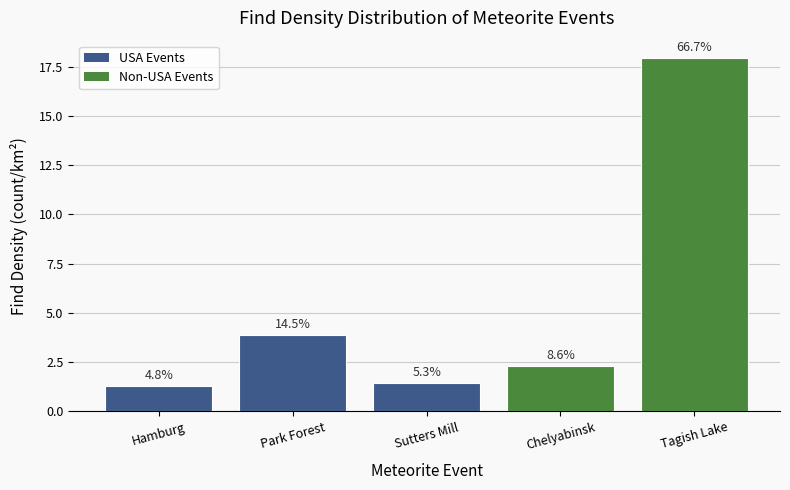

At which label is the value closest to 9?

Park Forest